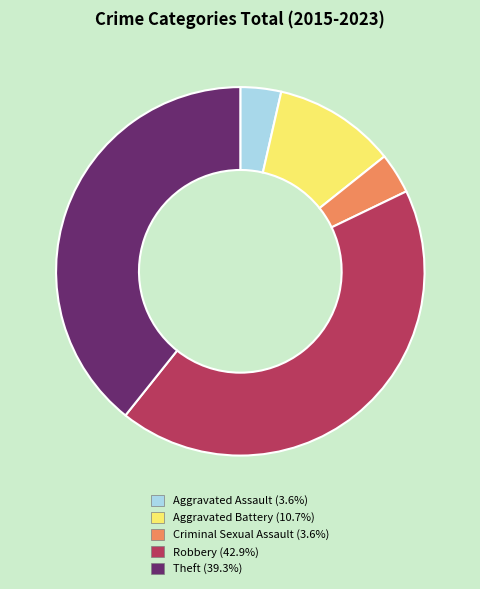

Do Criminal Sexual Assault and Theft together represent more than half of the pie?

No